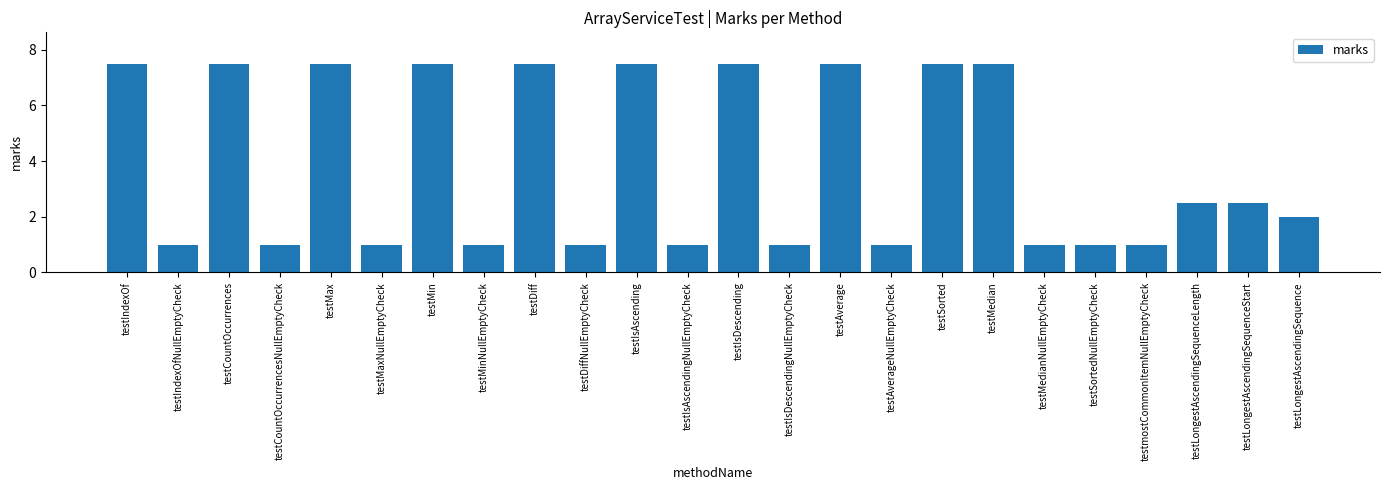

What position from the right is testAverageNullEmptyCheck?

9